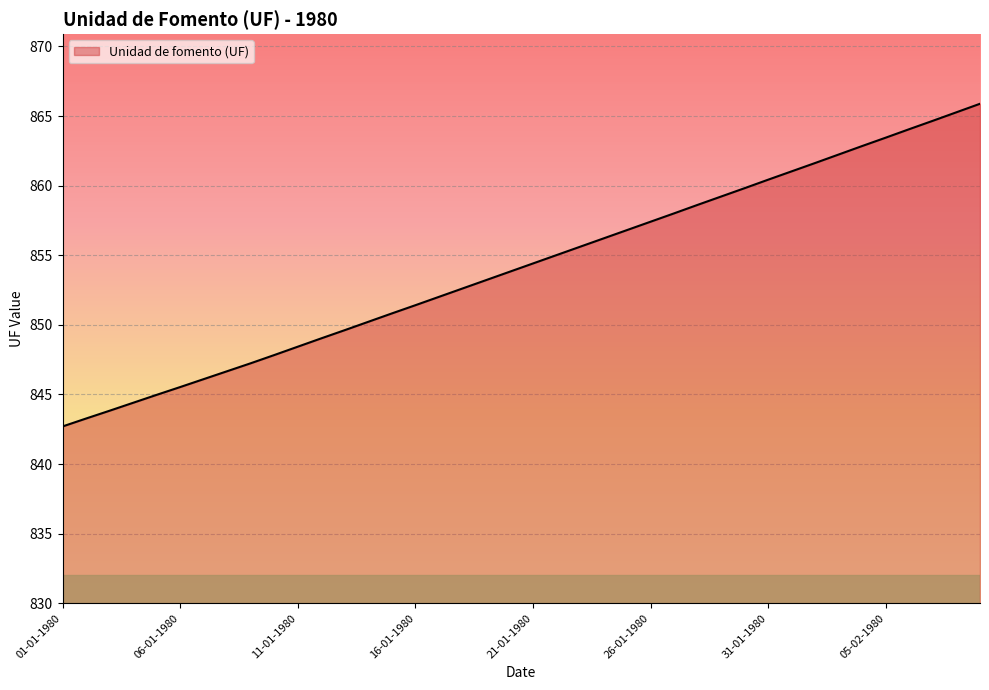

What is the difference between the maximum and minimum values?

23.2